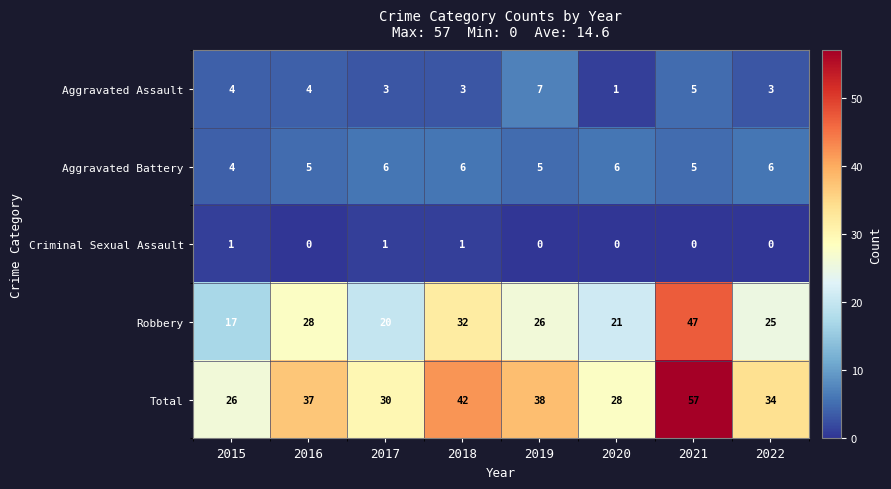

Which series has the largest total across all categories?

Total